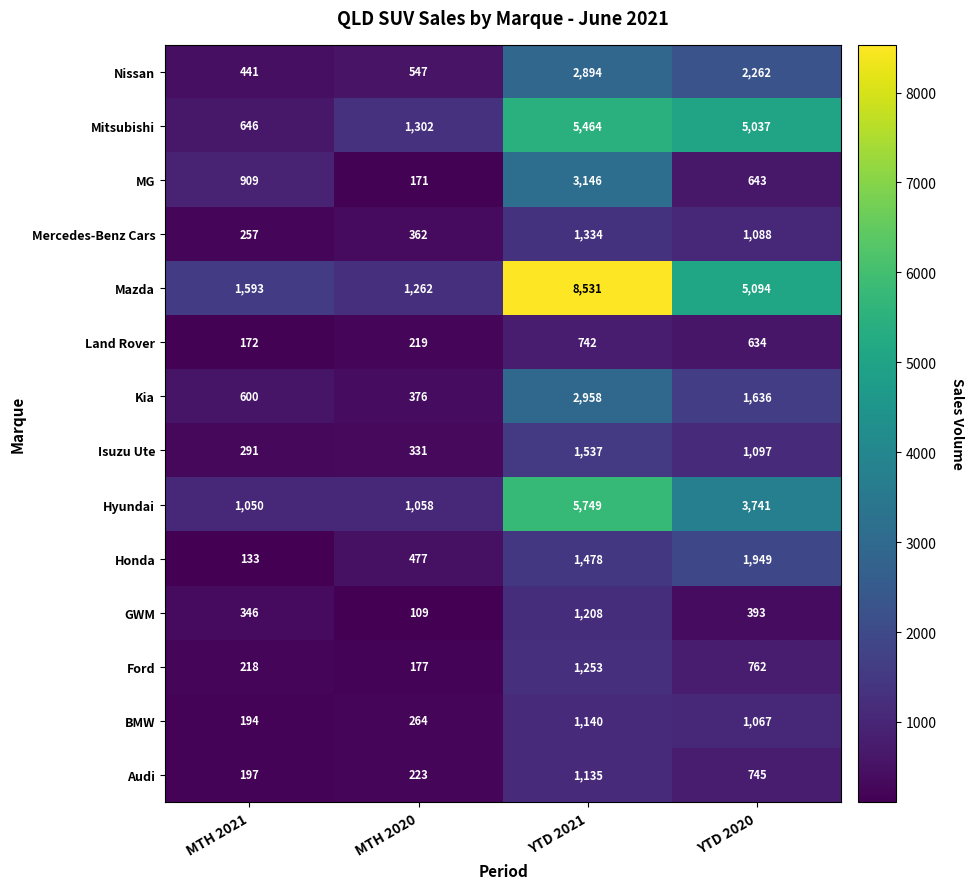

How many values in the Isuzu Ute series are below 1097?

2